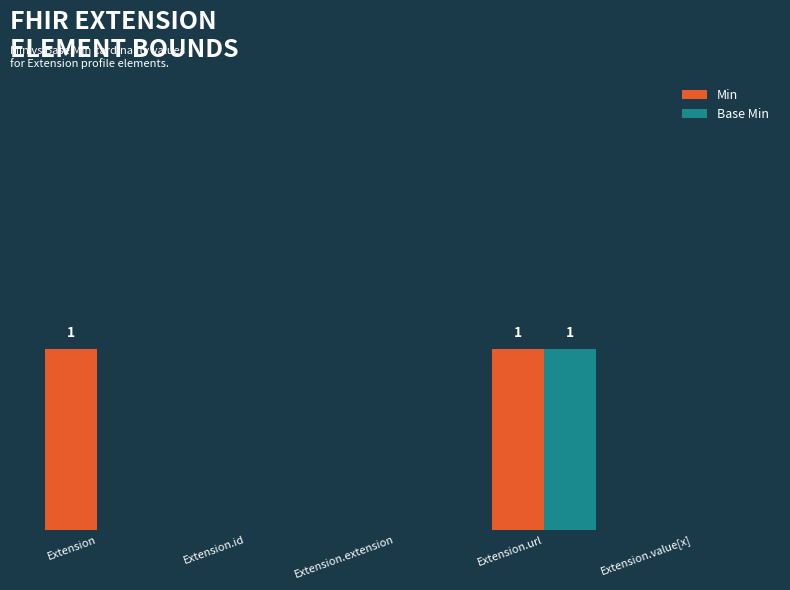

Reading left to right, extract all data points from this chart.

Min: 1	0	0	1	0
Base Min: 0	0	0	1	0